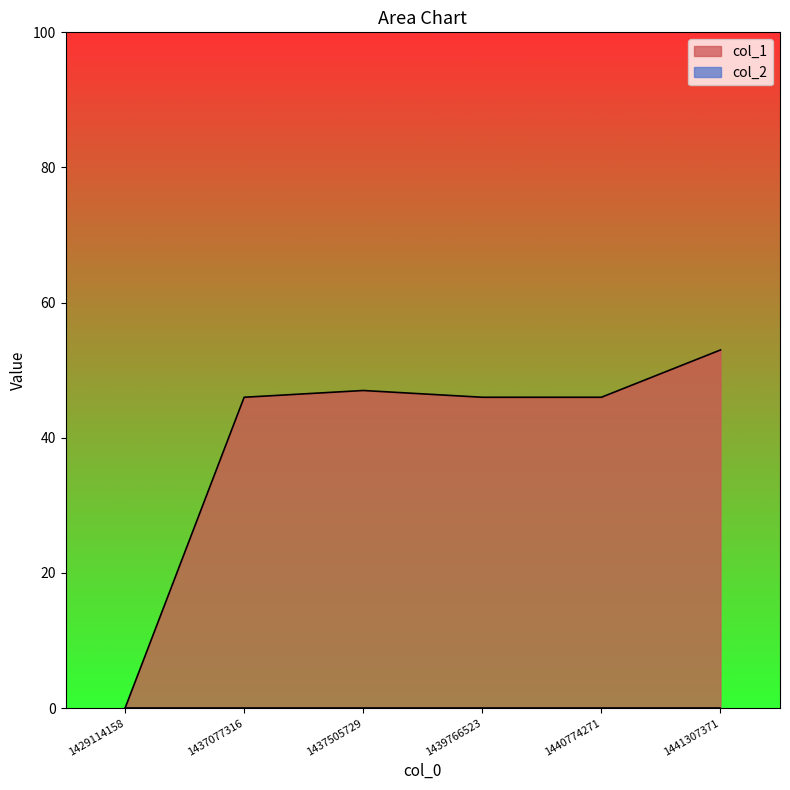

Is it true that the value at 1437077316 is 60?

False